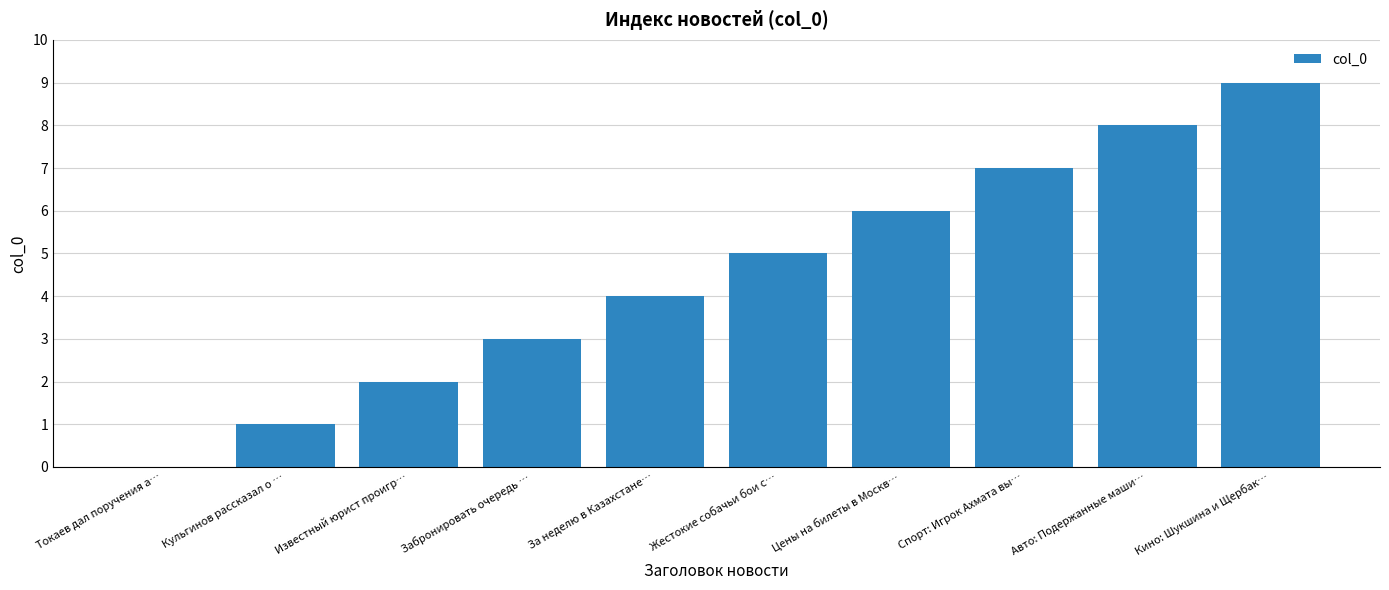

Where is the data nearest to the value 4?

За неделю в Казахстане…